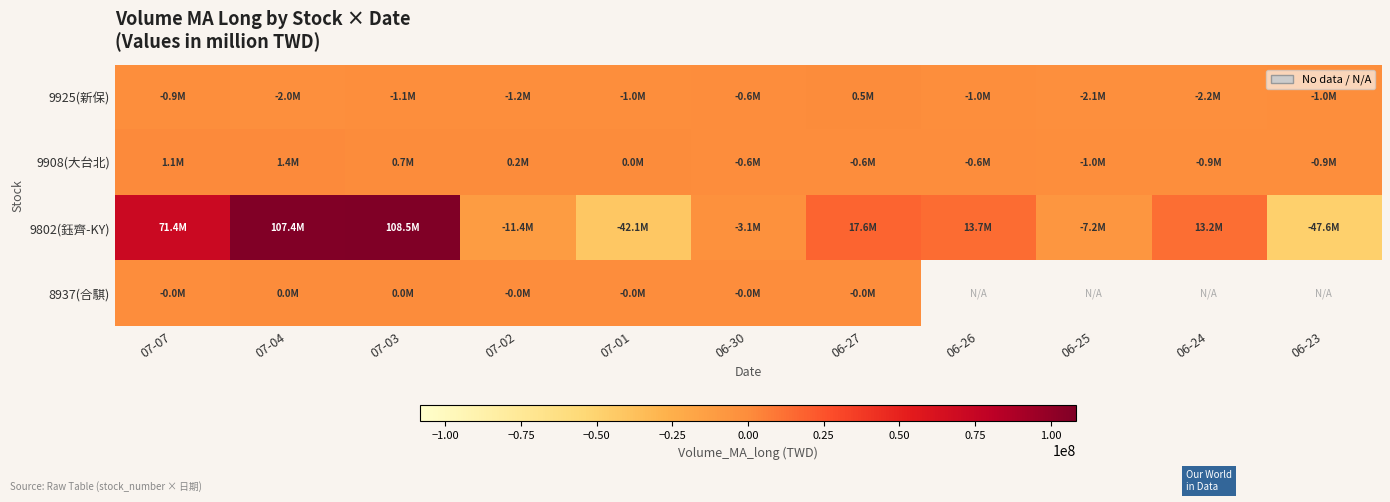

Rank the series at 06-27 from lowest to highest value.

9908(大台北), 8937(合騏), 9925(新保), 9802(鈺齊-KY)